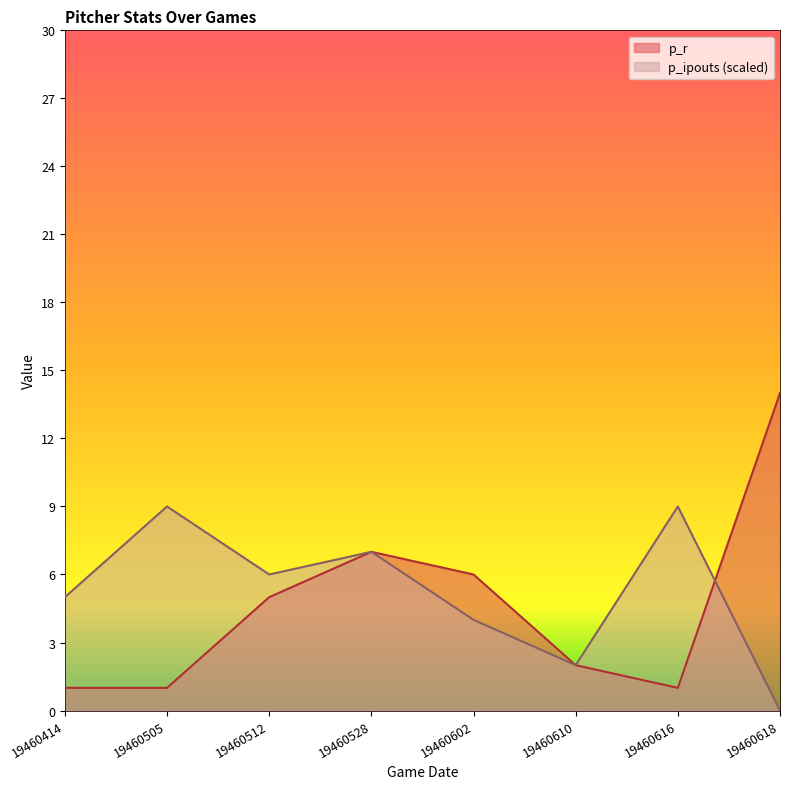

Which series has the largest total across all categories?

p_ipouts (scaled)